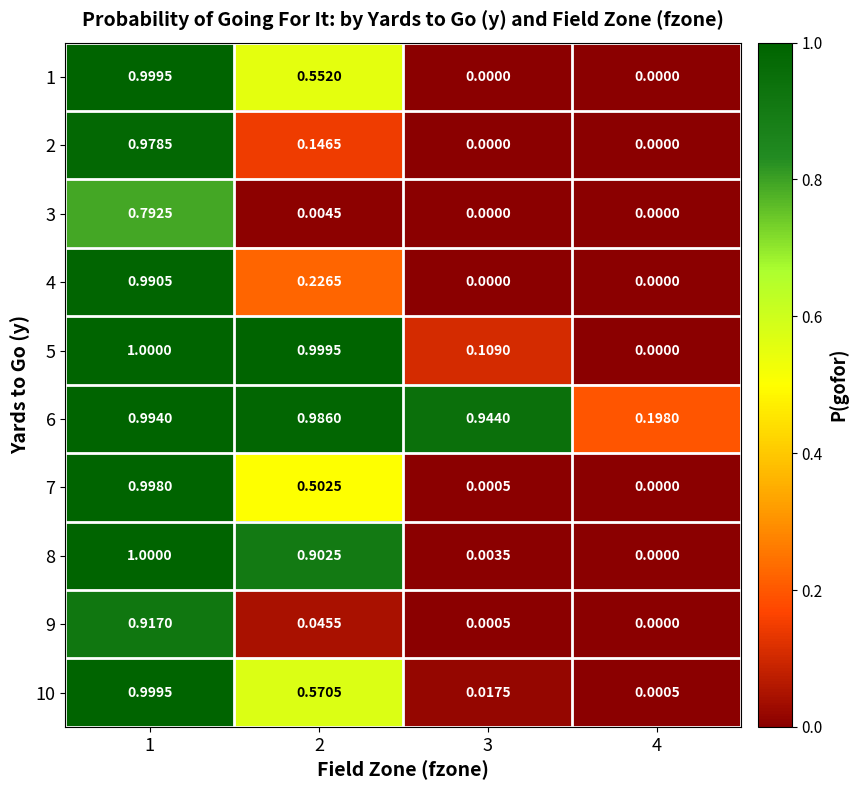

Is the value of 5 at 4 greater than the value of 10 at 2?

No